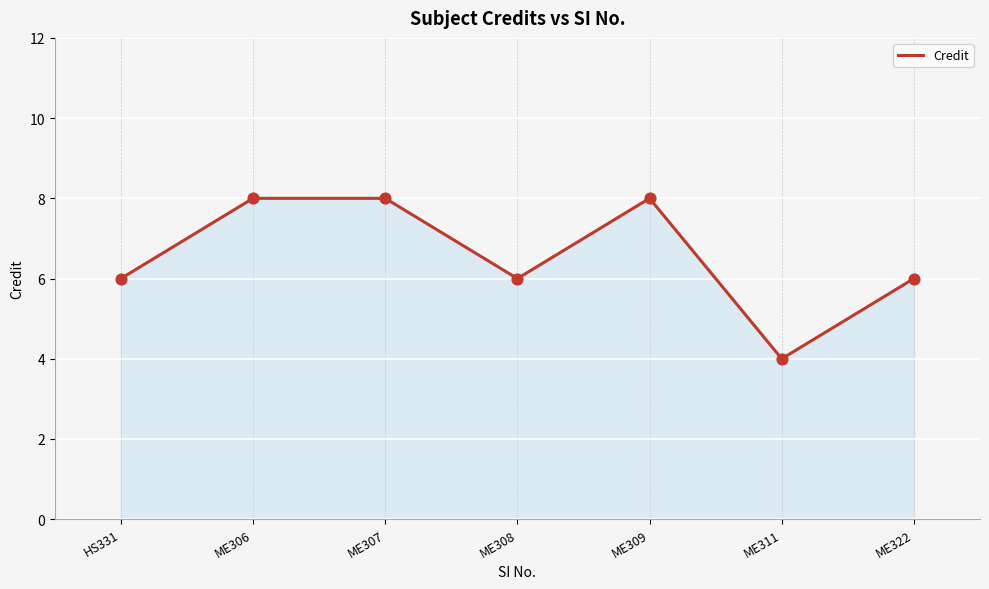

What is the change in value from ME307 to ME322?

-2